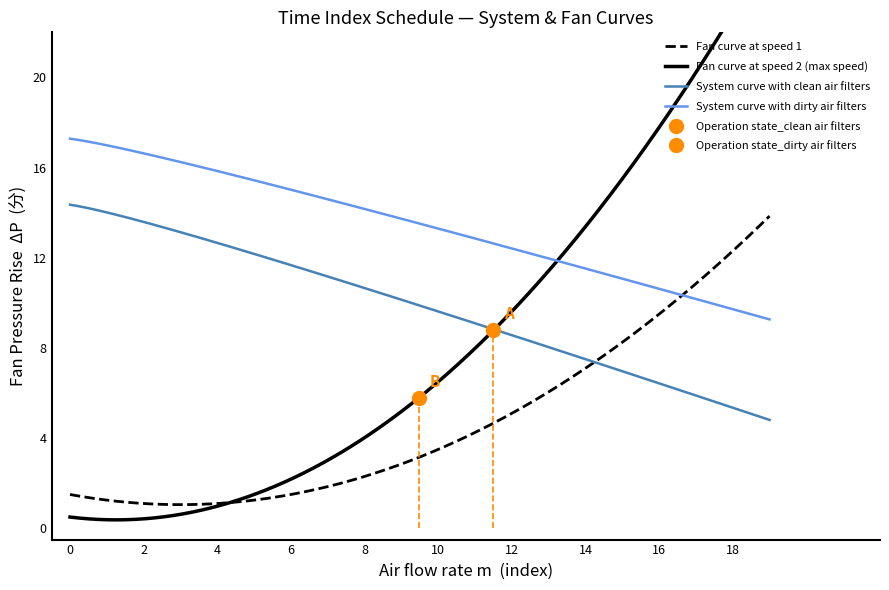

True or false: System curve with dirty air filters and System curve with clean air filters cross at least once.

False